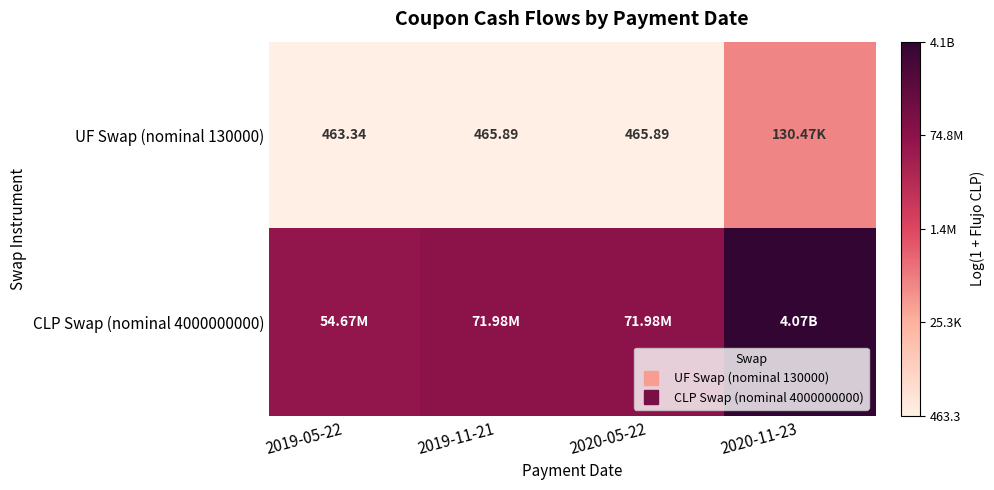

At how many categories does at least one series exceed 9?

4